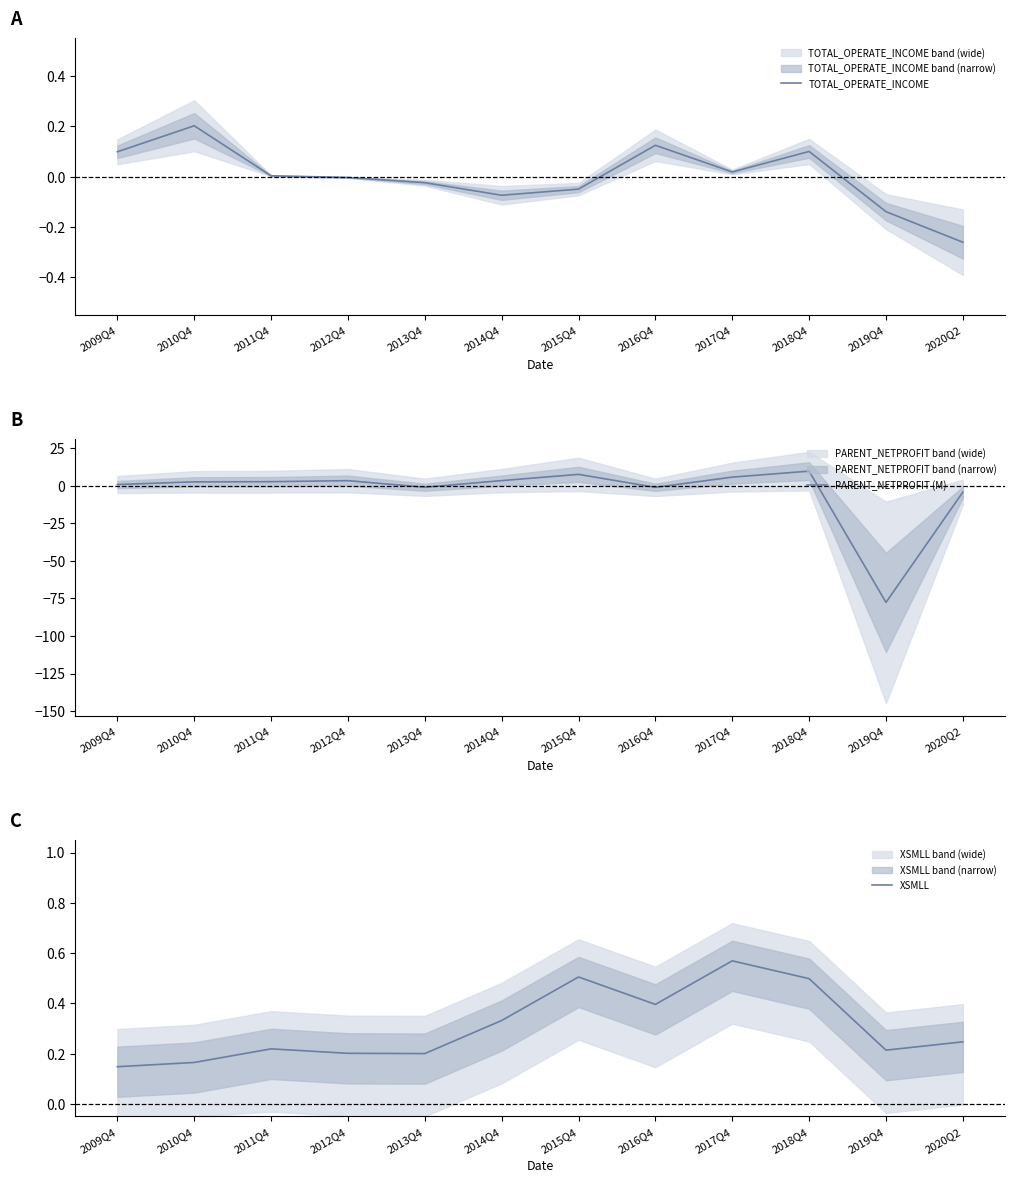

How many series are shown in this chart?

3